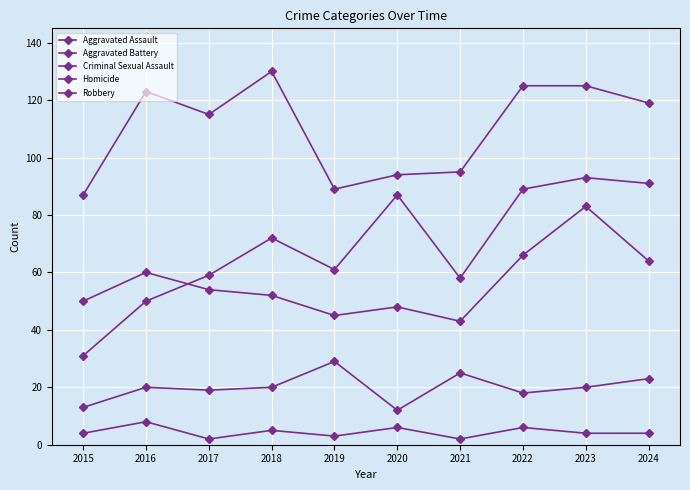

How many series are shown in this chart?

5